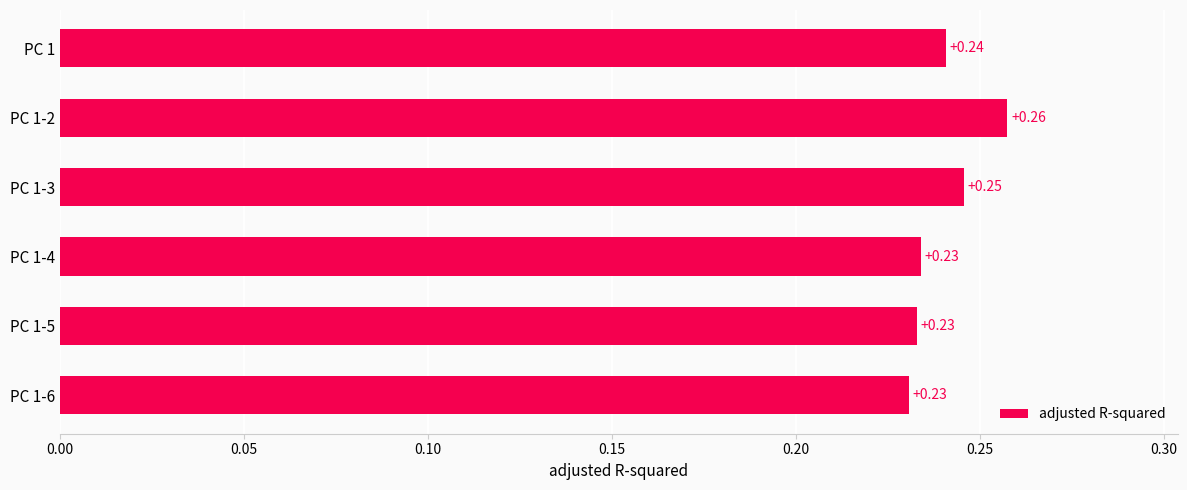

Between PC 1-6 and PC 1-2, which is larger?

PC 1-2